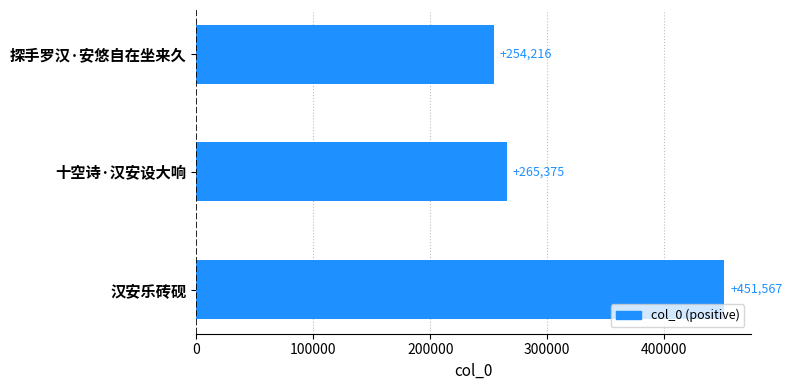

What is the difference between the maximum and minimum values?

197351